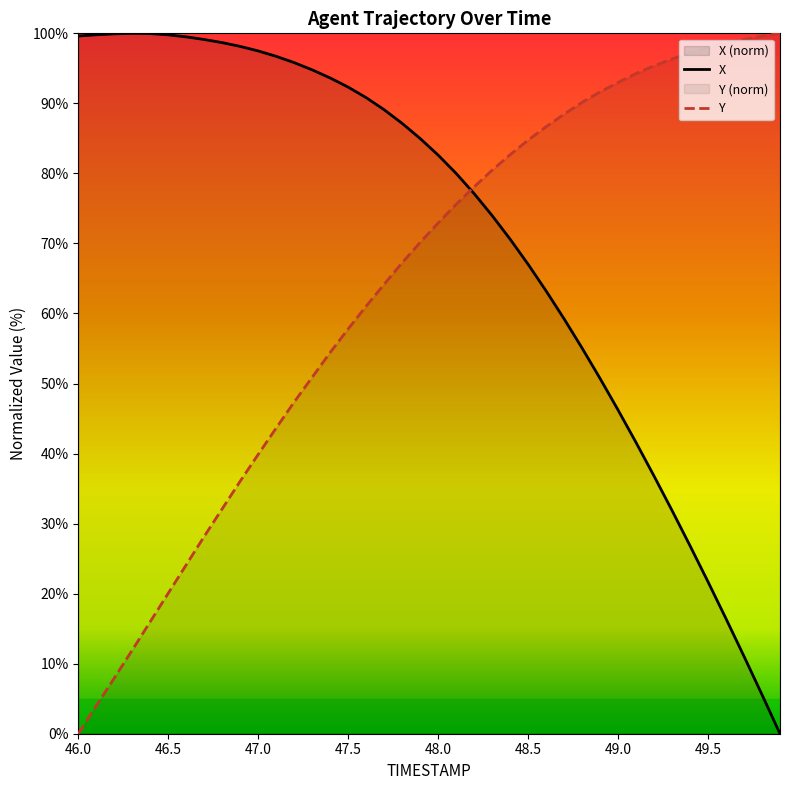

Does the chart display data point markers on the line(s)?

No